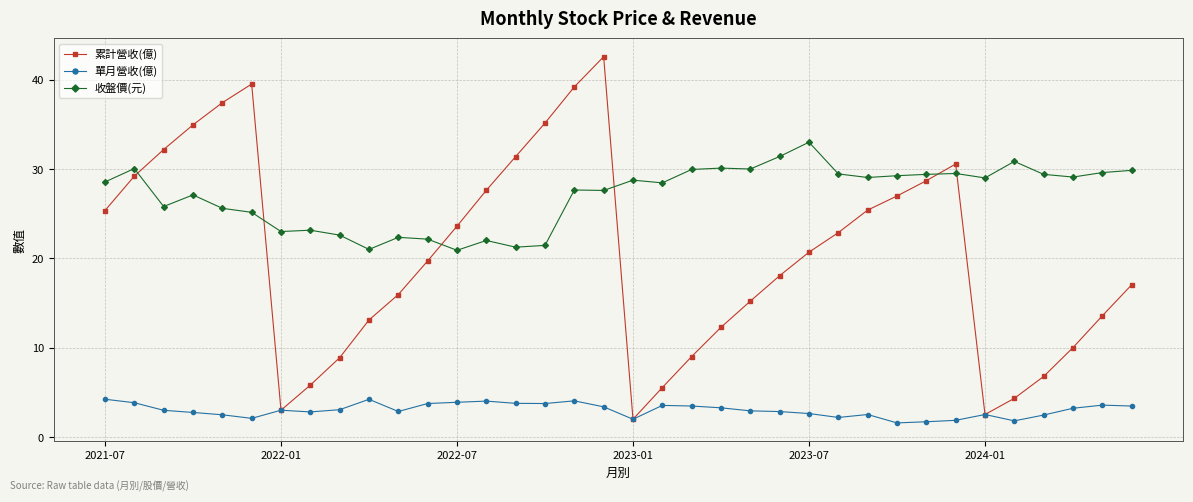

What is the minimum value shown in the chart?

1.6